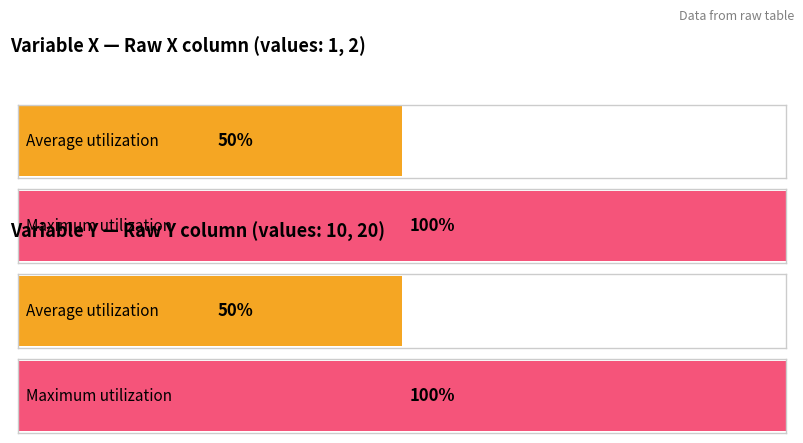

What is the difference between the maximum and minimum values in the X series?

1